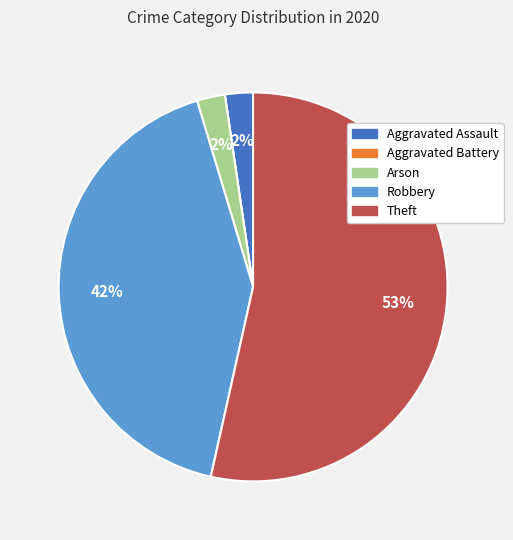

What percentage is the Aggravated Assault slice, to the nearest percent?

2%